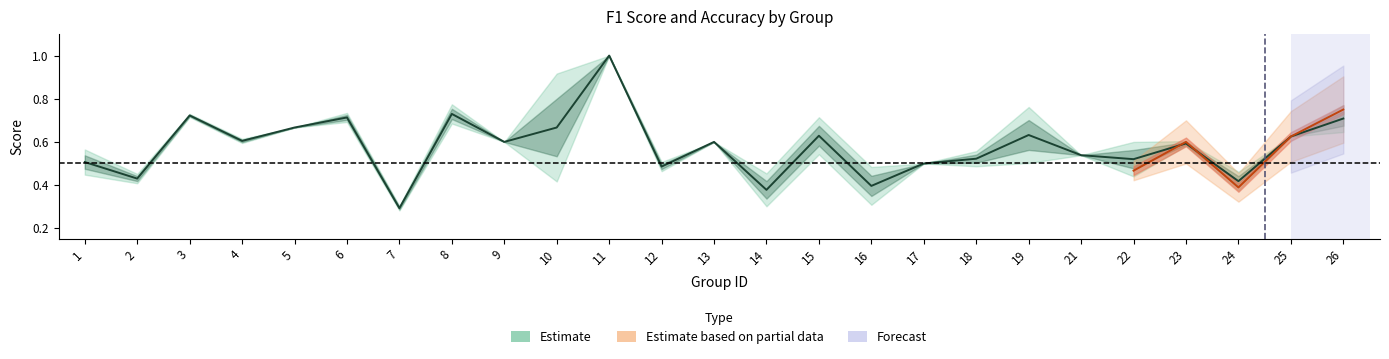

What value does the data have at 13?

0.6